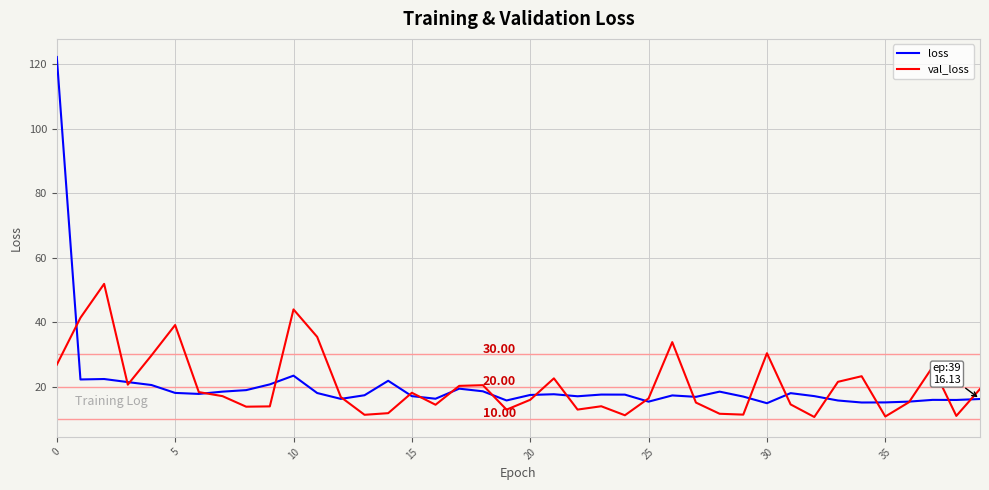

What is the difference between the maximum and second lowest values in the loss series?

107.1